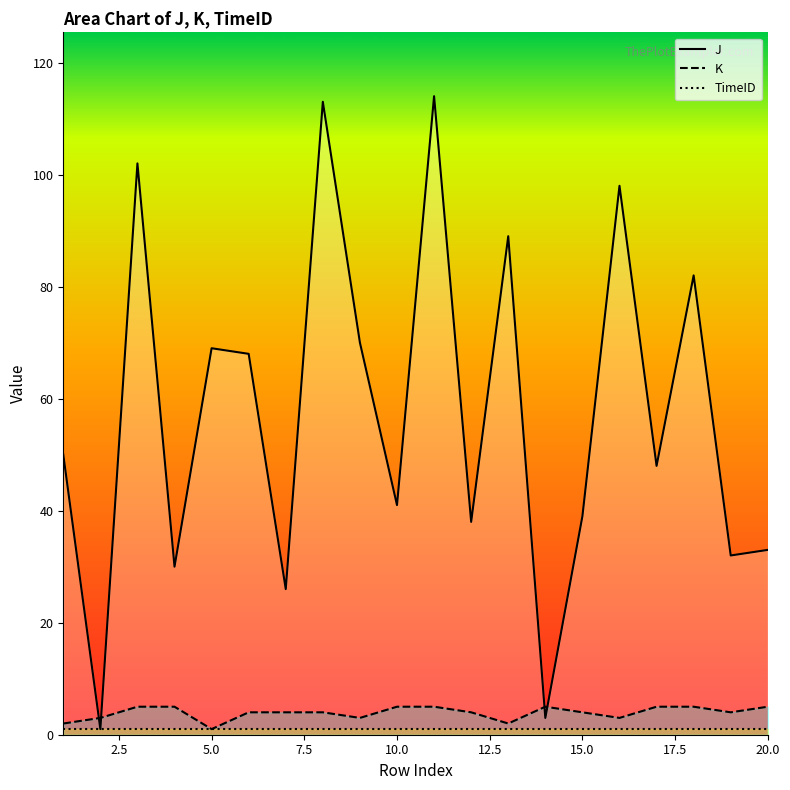

What is the difference between the second highest and minimum values in the K series?

4